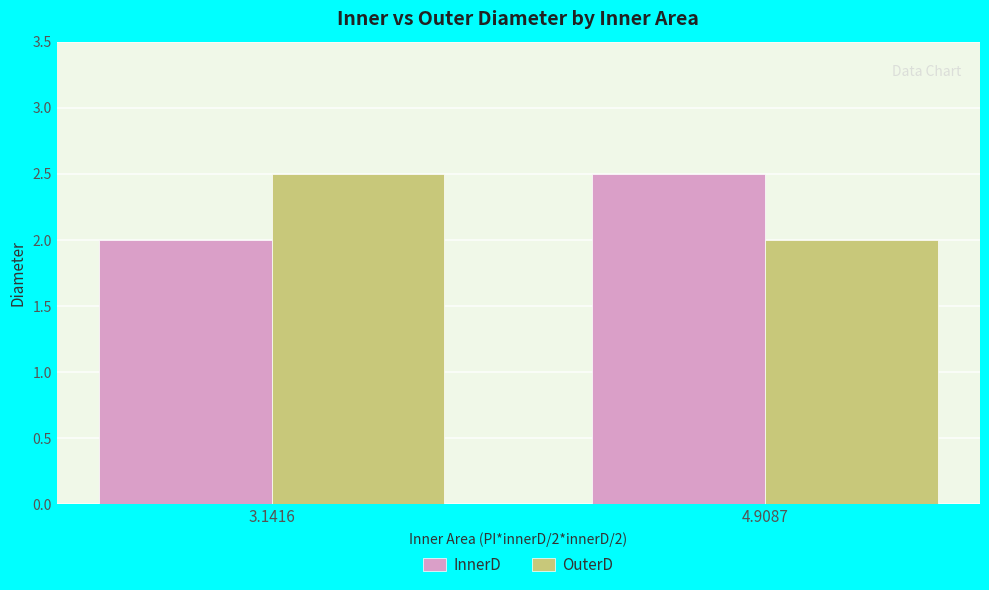

How many categories are shown in the chart?

2